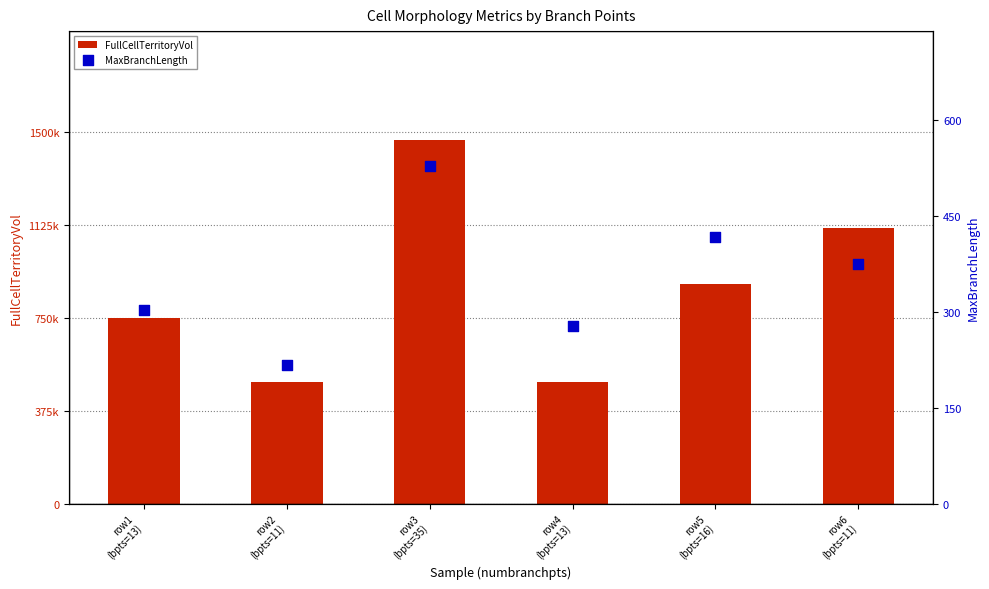

What are all the series names shown in the legend?

FullCellTerritoryVol, MaxBranchLength